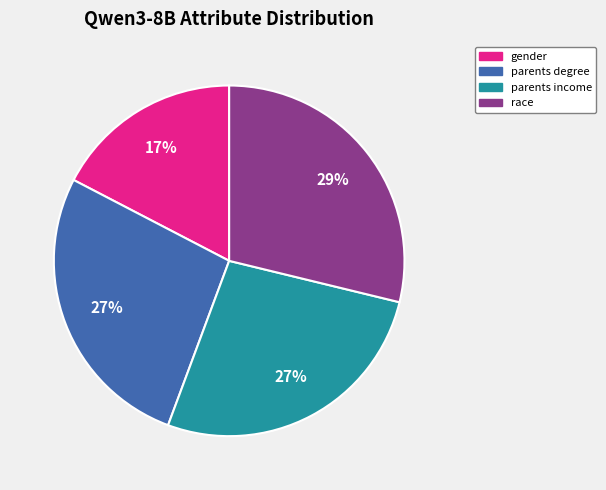

What percentage is the parents degree slice, to the nearest percent?

27%